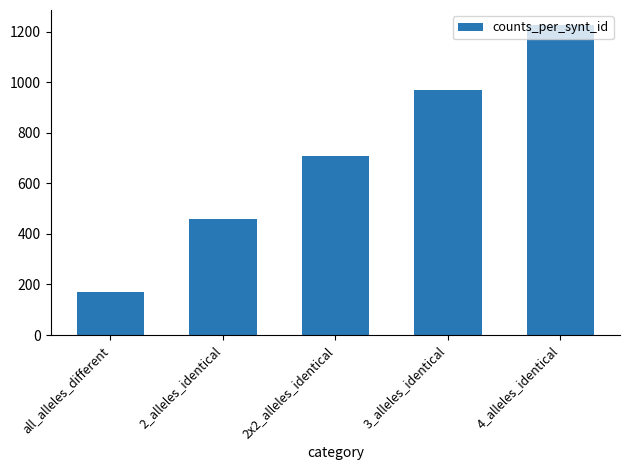

Are the bars horizontal?

No